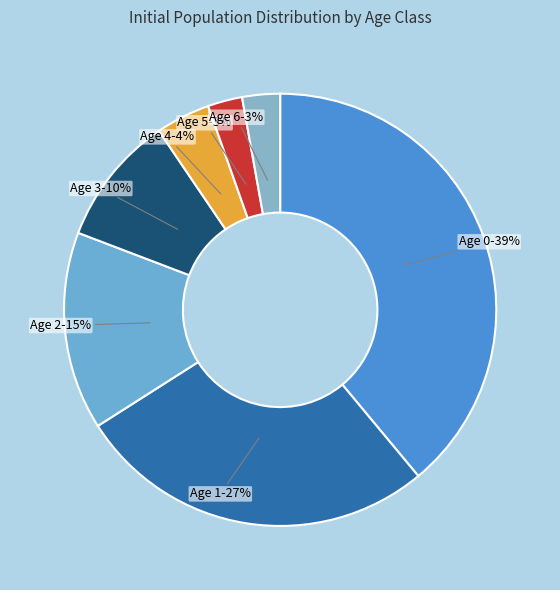

Is the sum of Age 5 and Age 3 greater than half?

No